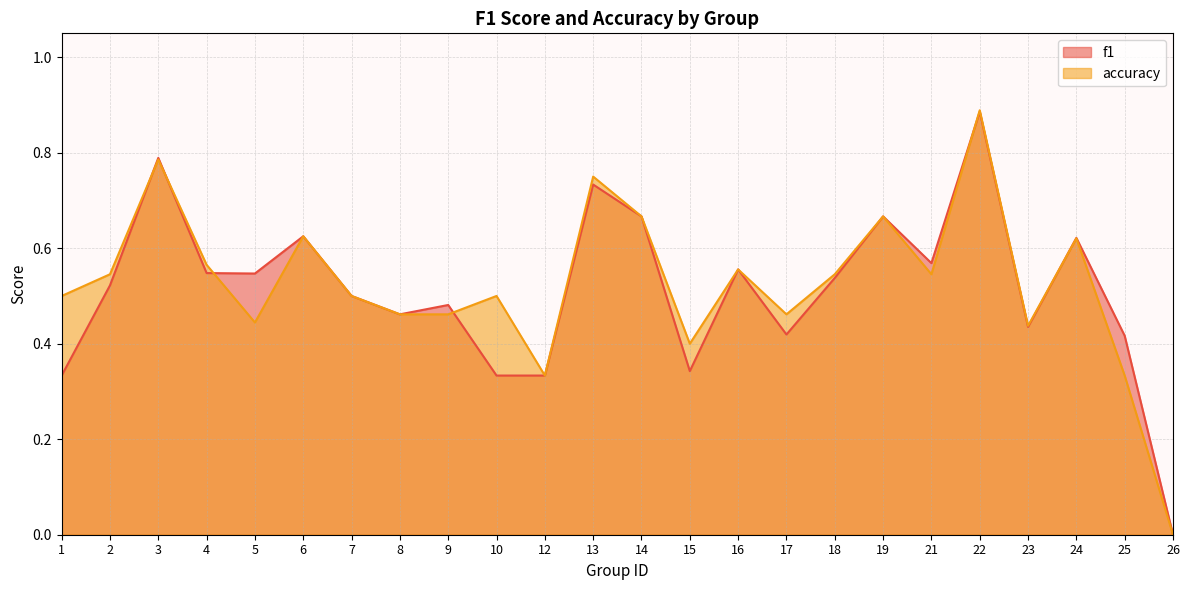

Reading left to right, transcribe all the data shown in this chart.

f1: 1=0.3	2=0.5	3=0.8	4=0.5	5=0.5	6=0.6	7=0.5	8=0.5	9=0.5	10=0.3	12=0.3	13=0.7	14=0.7	15=0.3	16=0.6	17=0.4	18=0.5	19=0.7	21=0.6	22=0.9	23=0.4	24=0.6	25=0.4	26=0.0
accuracy: 1=0.5	2=0.5	3=0.8	4=0.6	5=0.4	6=0.6	7=0.5	8=0.5	9=0.5	10=0.5	12=0.3	13=0.8	14=0.7	15=0.4	16=0.6	17=0.5	18=0.5	19=0.7	21=0.5	22=0.9	23=0.4	24=0.6	25=0.3	26=0.0